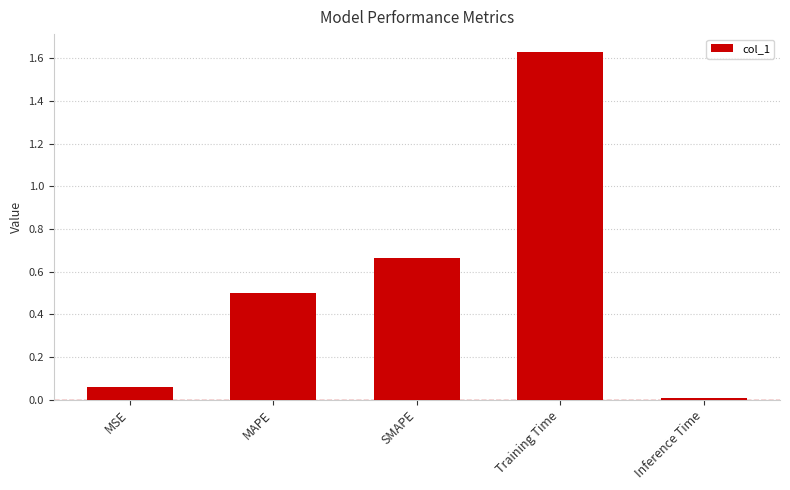

True or false: the data shows 0.5 at MAPE.

True